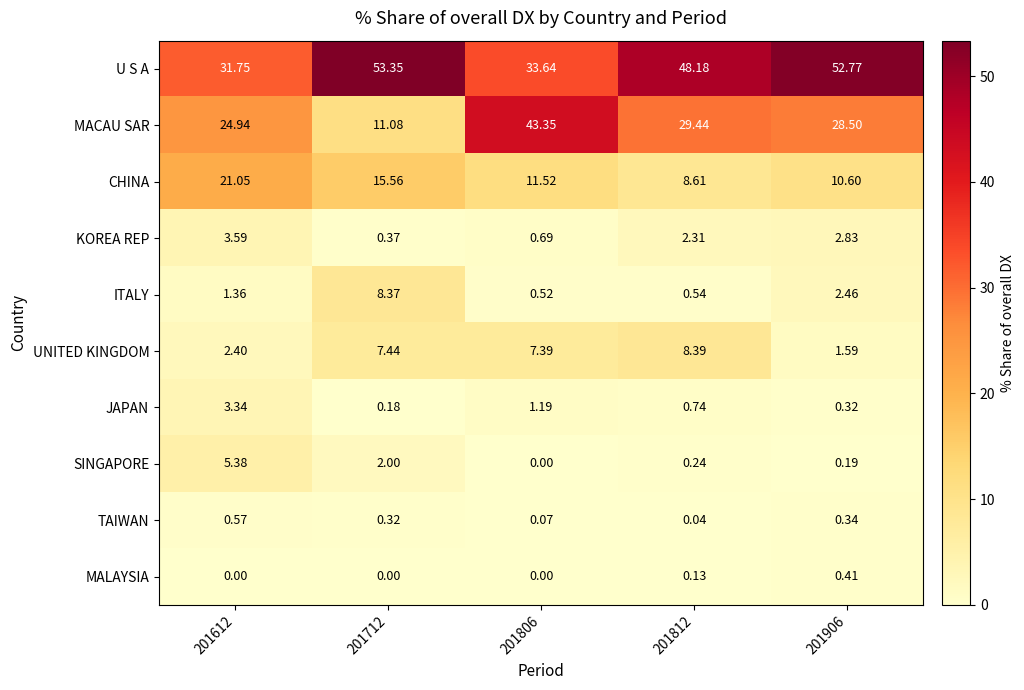

Which series changed the most between 201612 and 201806?

MACAU SAR